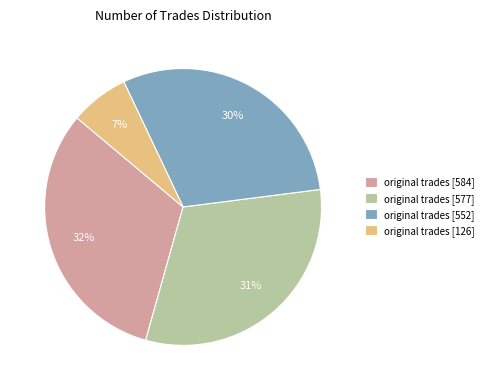

What is the smallest slice in the pie chart?

original trades [126]